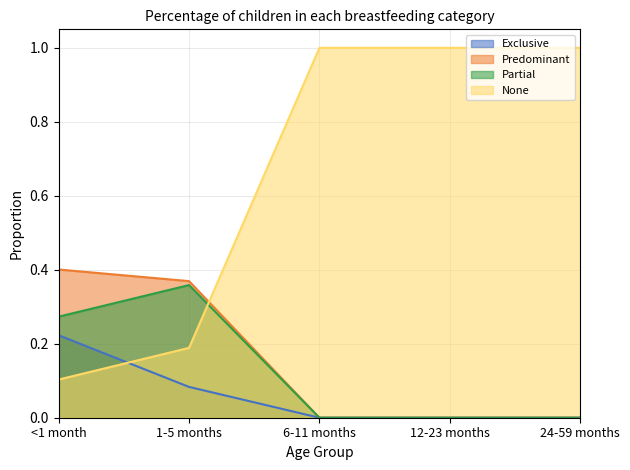

Is it true that Predominant equals -0.2 at 6-11 months?

False